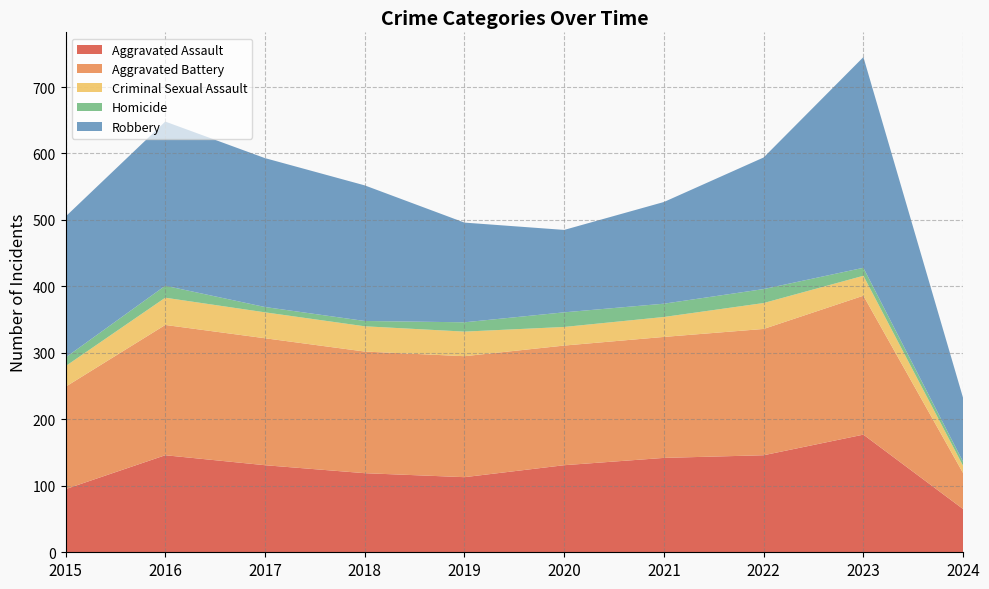

Reading left to right, extract all data points from this chart.

Aggravated Assault: 95	146	131	119	113	131	142	146	177	65
Aggravated Battery: 154	196	191	183	182	180	182	190	209	54
Criminal Sexual Assault: 31	41	39	38	37	28	30	39	30	11
Homicide: 13	18	8	8	14	22	20	21	12	6
Robbery: 212	247	224	204	150	124	153	198	317	96